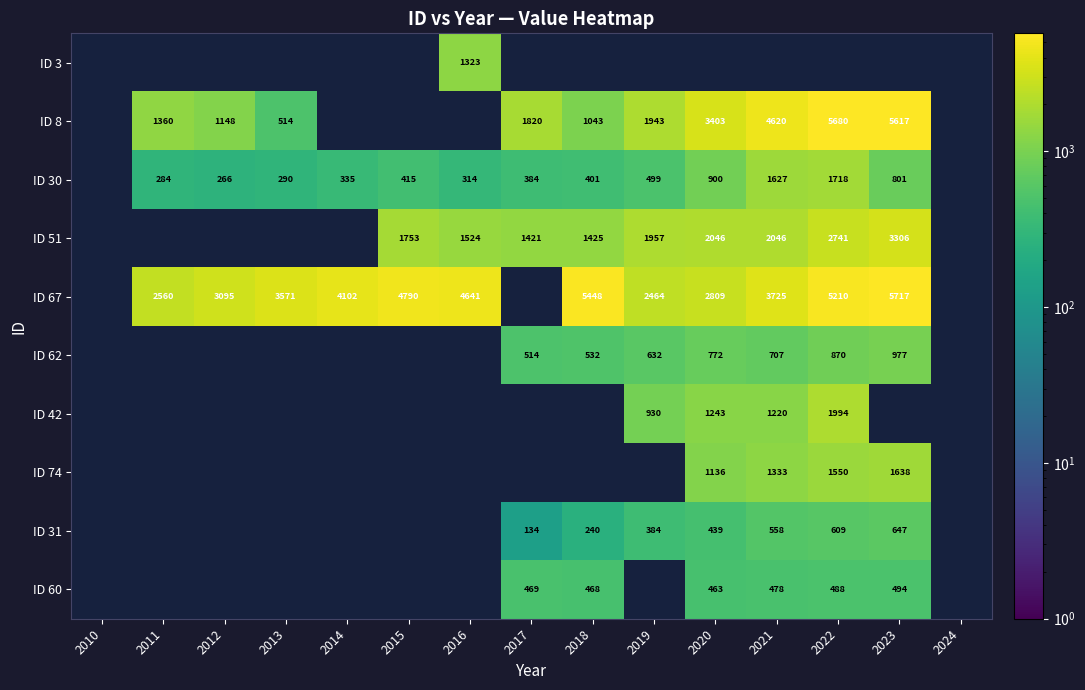

True or false: ID 51 has a value of 2741 at 2022.

True